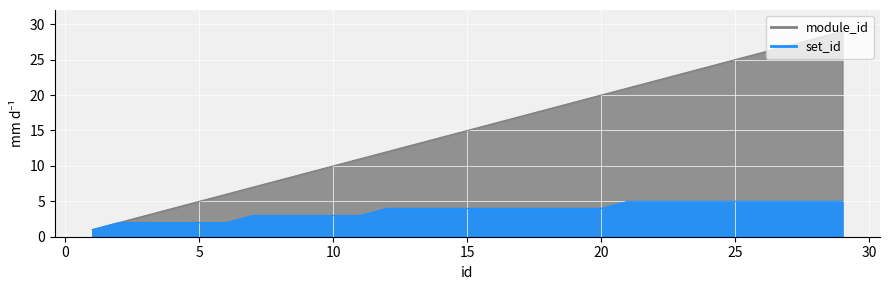

True or false: set_id has more than 2 points higher than both neighbors.

False